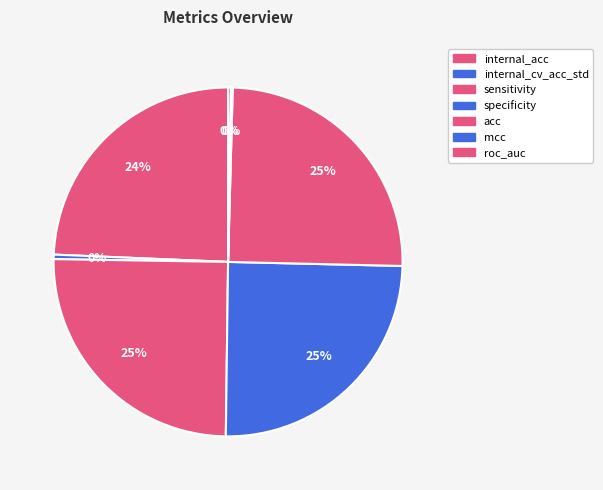

Which category has the biggest portion of the pie?

sensitivity